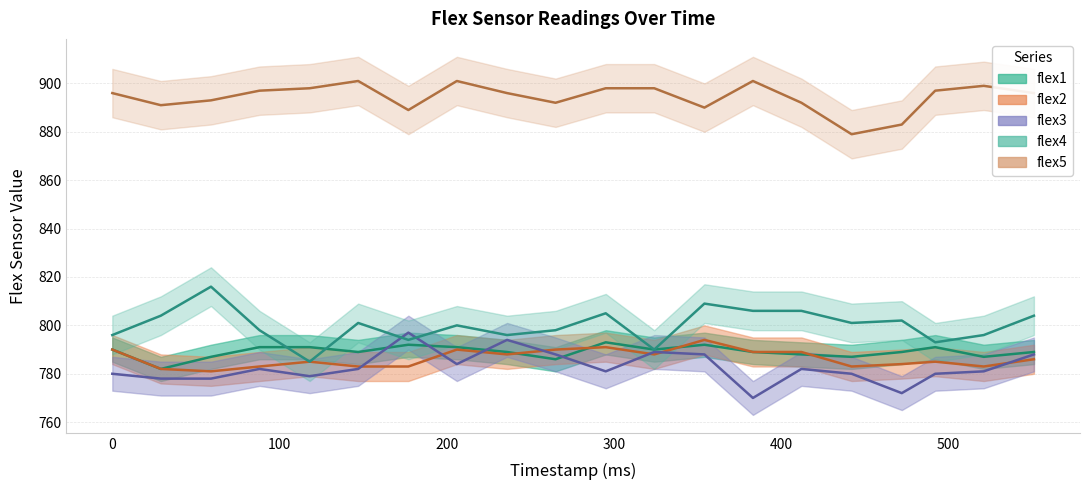

What is the spread (max minus min) of values at 442?

99